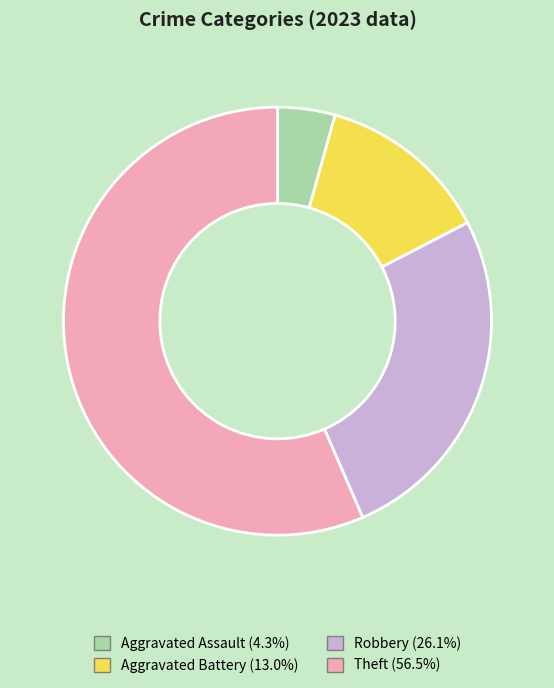

How many slices are in this pie chart?

4